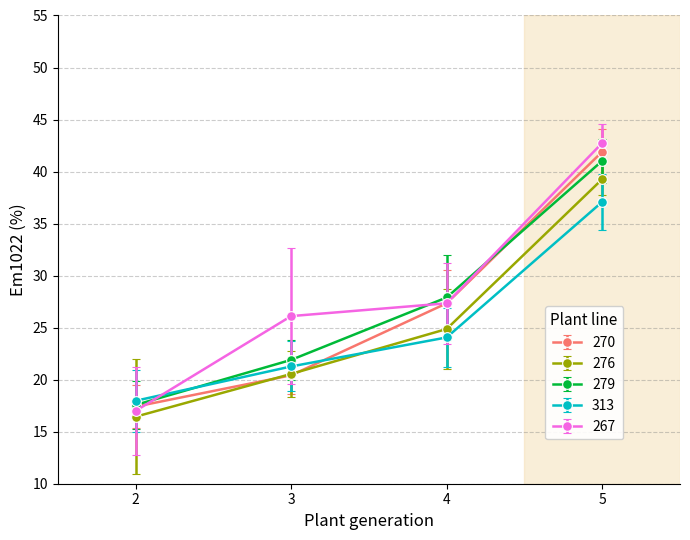

At which category is the sum across all series the highest?

5